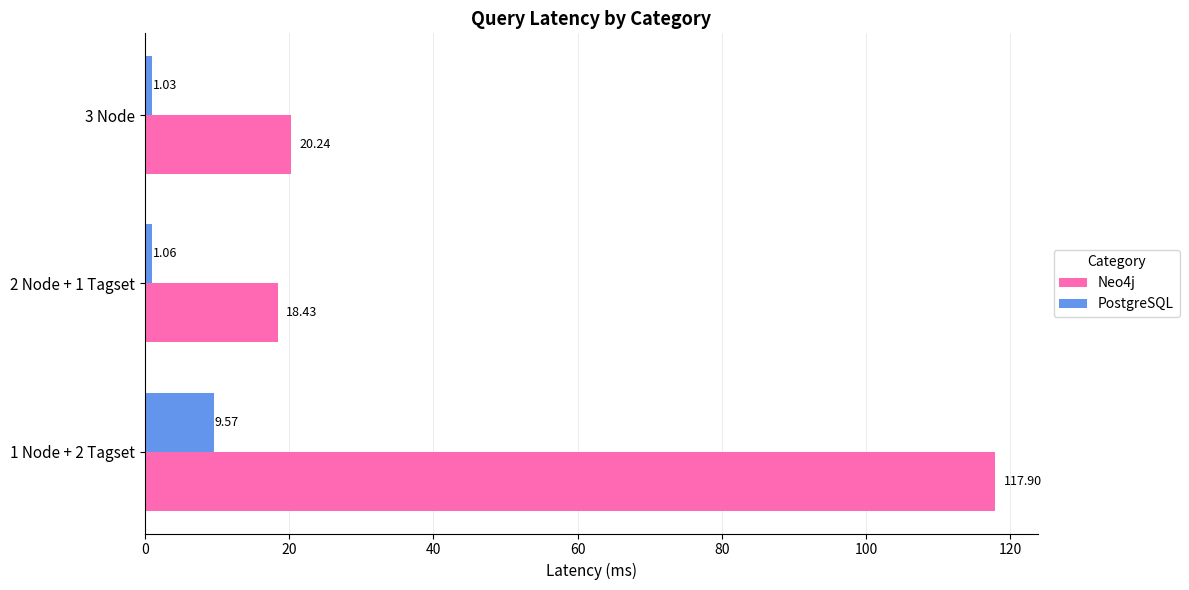

Rank the series by their maximum value, from highest to lowest.

Neo4j, PostgreSQL